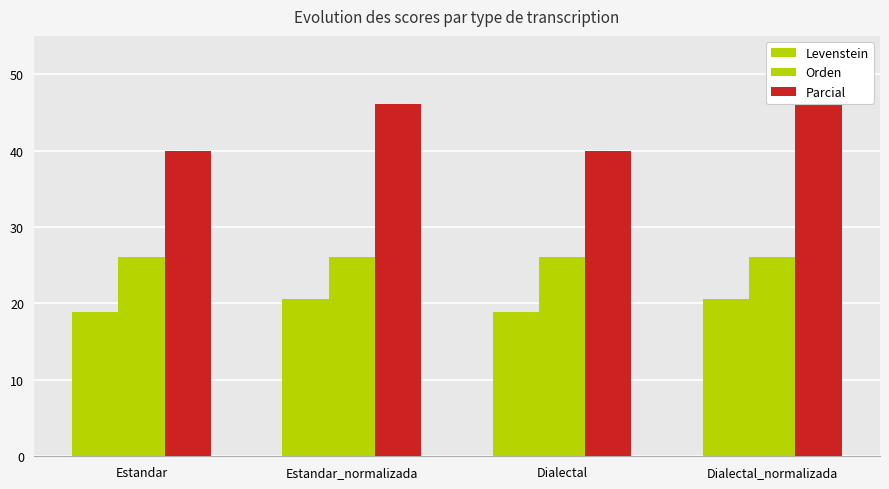

At how many categories does at least one series exceed 19?

4